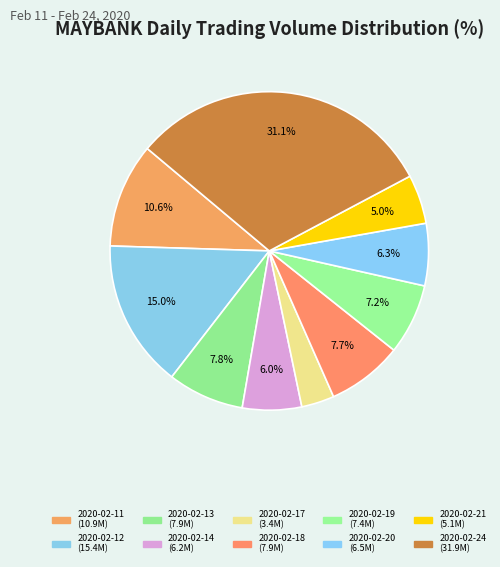

Which category has the smallest portion of the pie?

2020-02-17